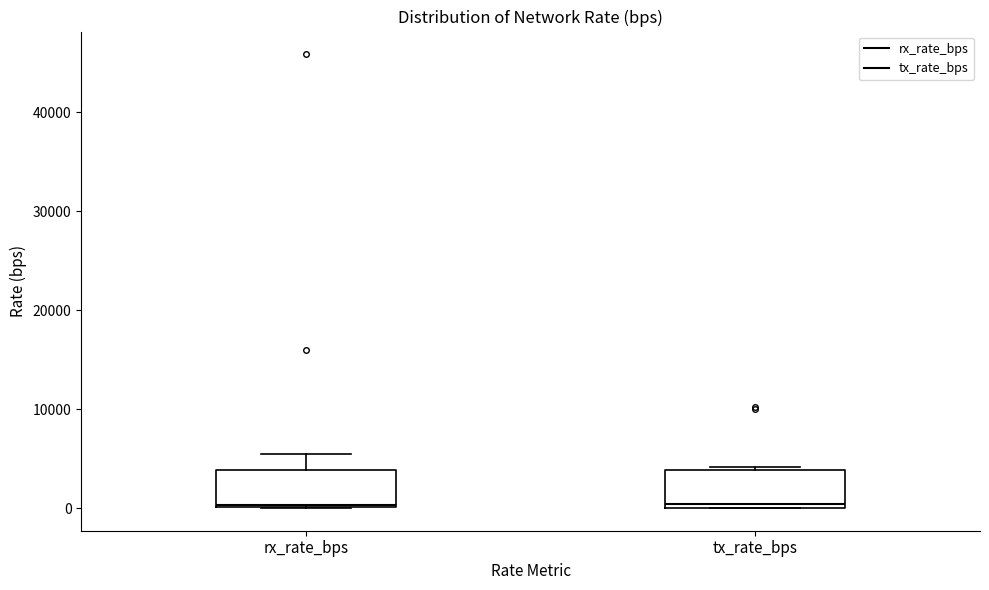

Reading left to right, read every box against the y-axis: the position of its median line, the range the box covers, and the ends of its whiskers. The values are not printed on the chart, so give them approximately, as read against the axis.

rx_rate_bps: median 0, box 0 to 4000, whiskers 0 to 5000
tx_rate_bps: median 0 (just above the box's lower edge), box 0 to 4000, whiskers 0 to 4000